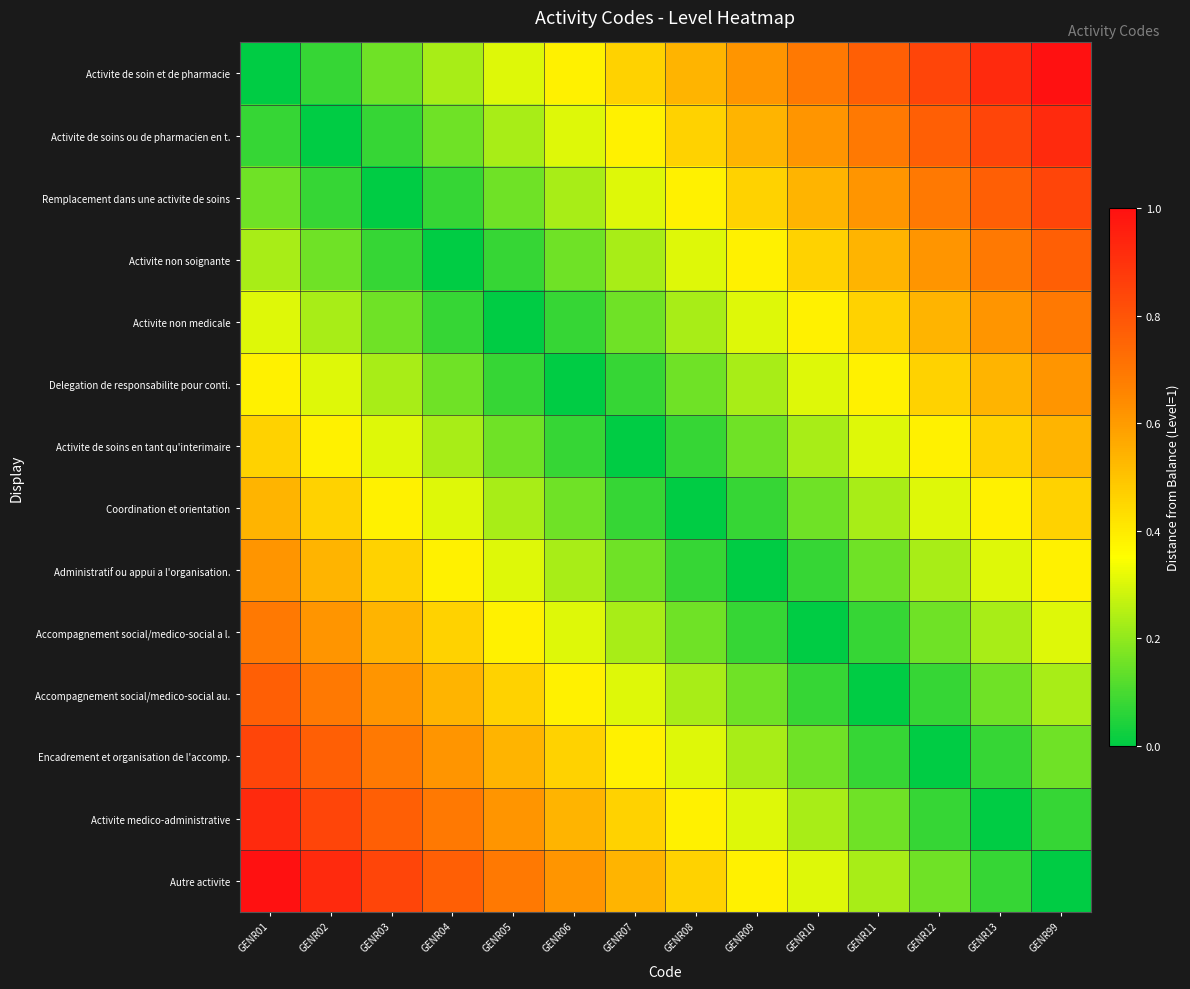

At how many categories does at least one series exceed 0?

14